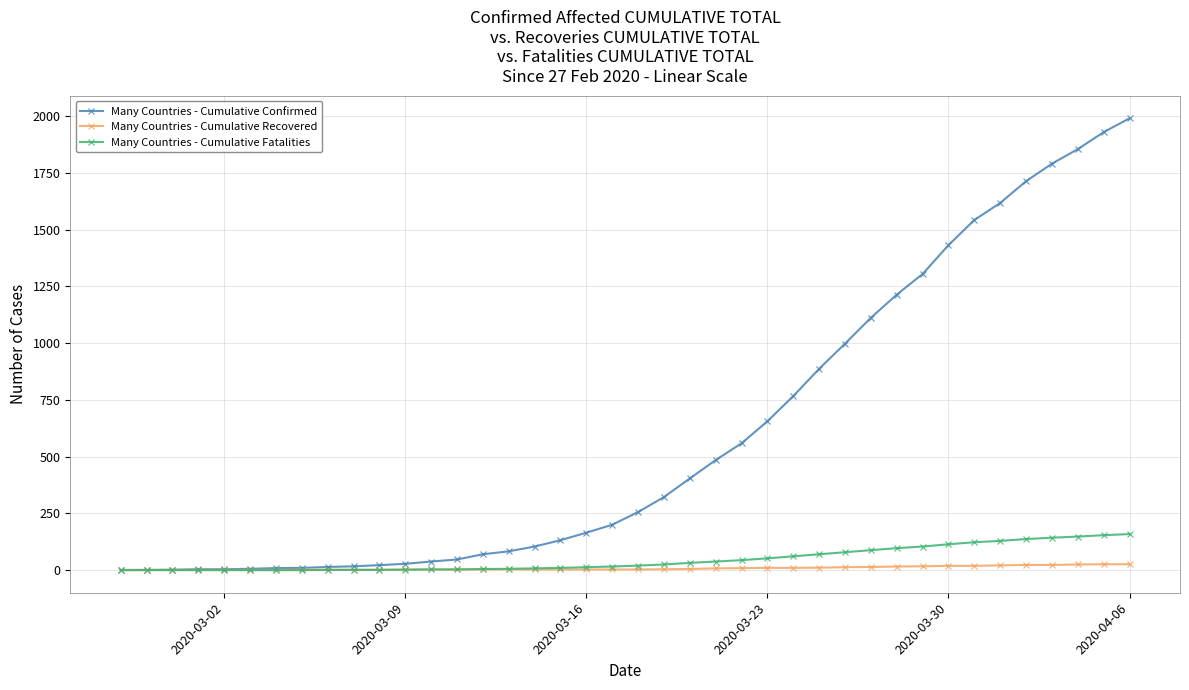

Rank the series by their maximum value, from lowest to highest.

Many Countries - Cumulative Recovered, Many Countries - Cumulative Fatalities, Many Countries - Cumulative Confirmed